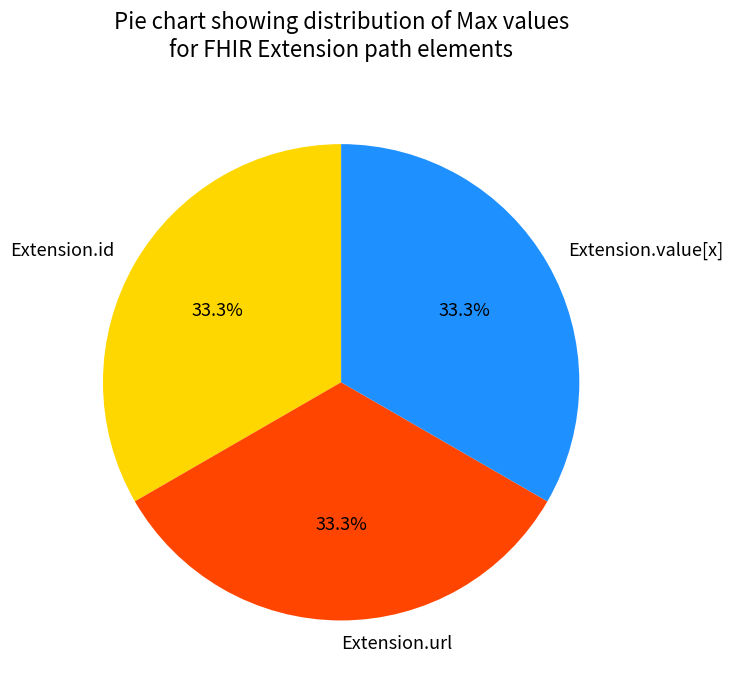

Does Extension.url account for over 50% of the chart?

No